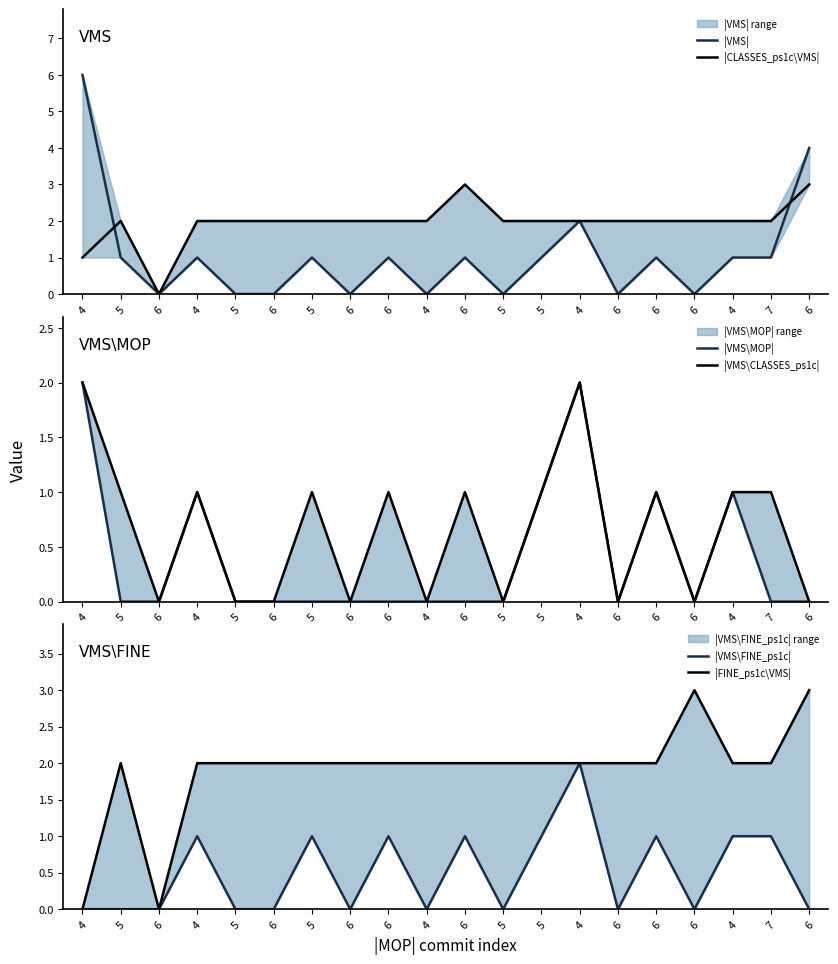

Does the chart display data point markers on the line(s)?

No